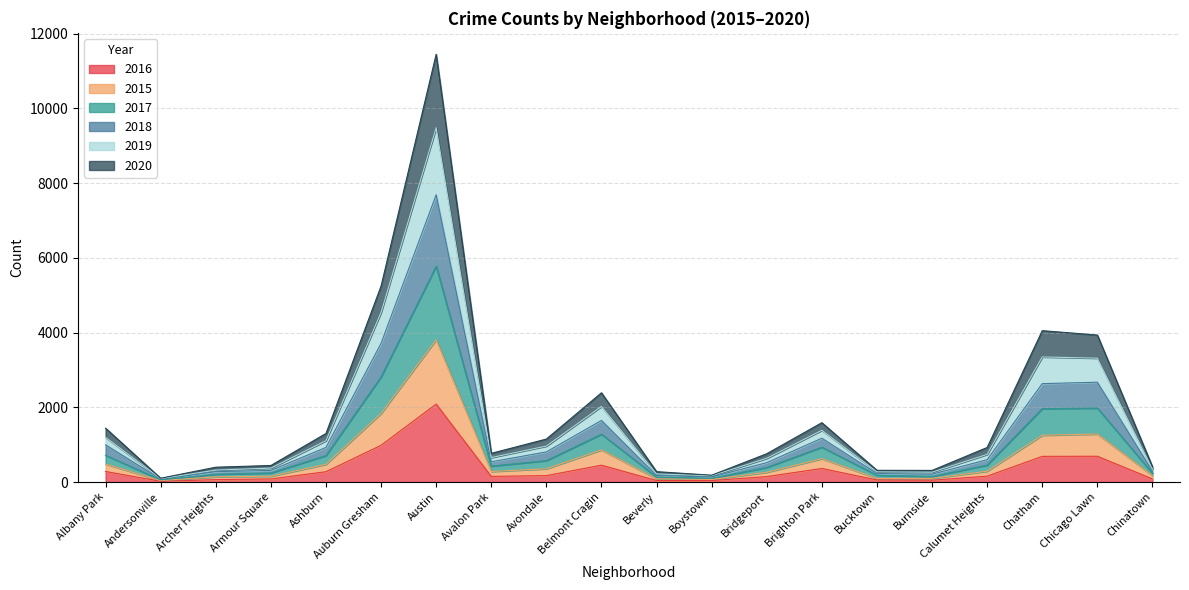

The value of 2018 at Archer Heights is 118. True or false?

False